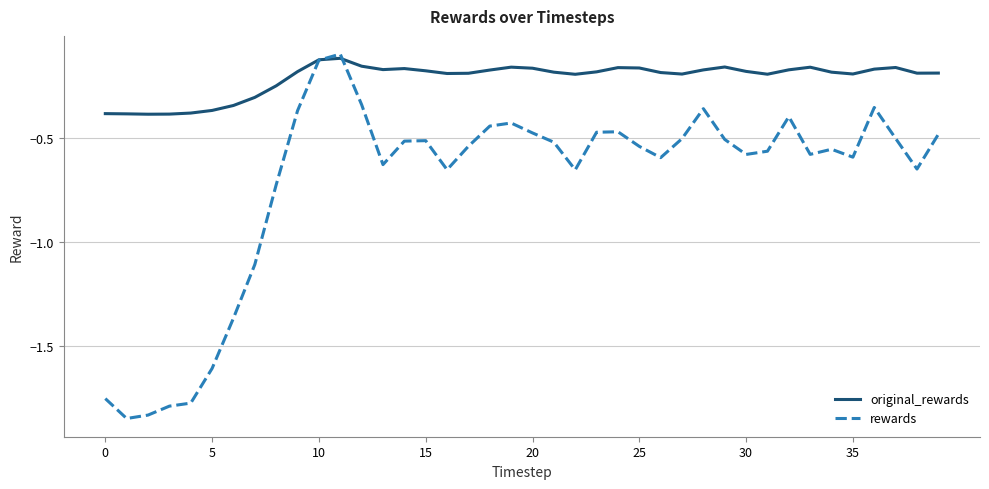

Which series ends up on top after the final intersection of original_rewards and rewards?

original_rewards